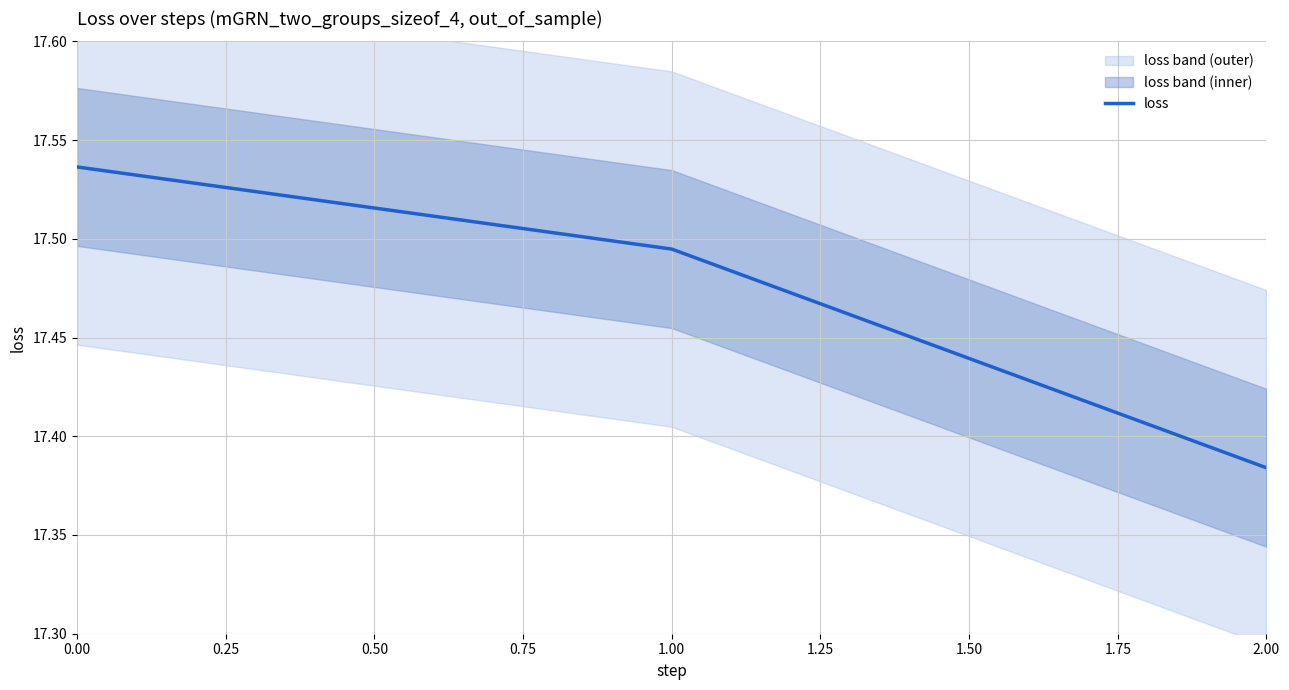

Rank the categories by loss value from highest to lowest.

0.00, 1.00, 2.00